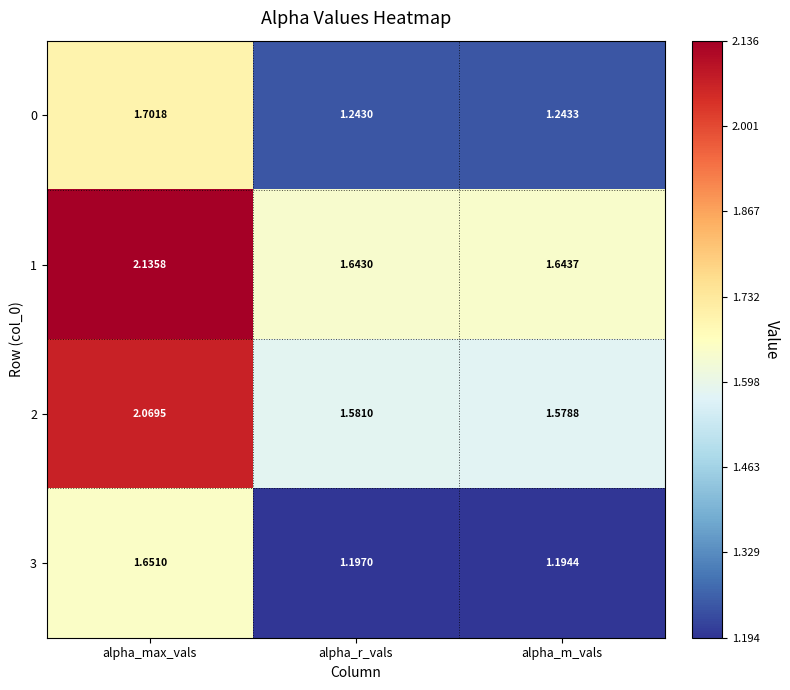

Which category has the lowest value across all series?

alpha_m_vals